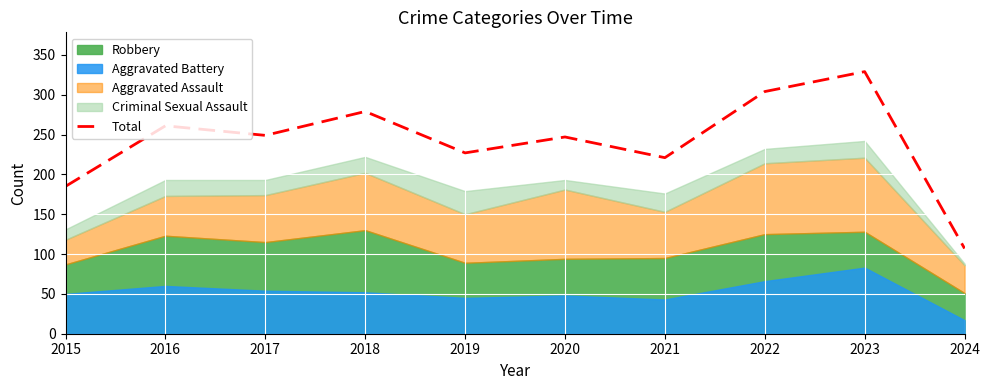

Between 2023 and 2019, which is larger?

2023